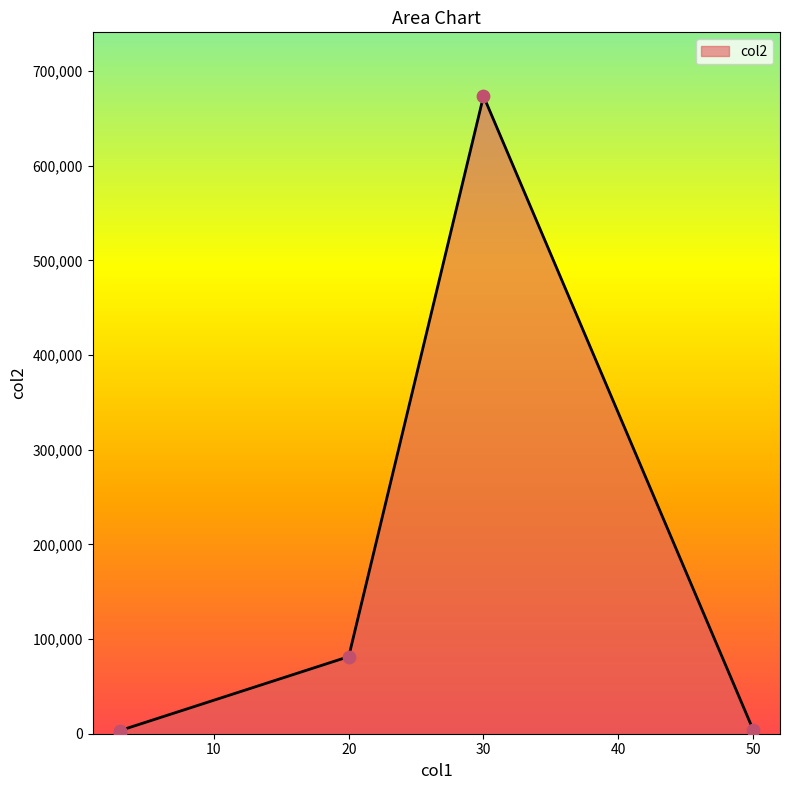

What is the change in value from 3 to 20?

+78253